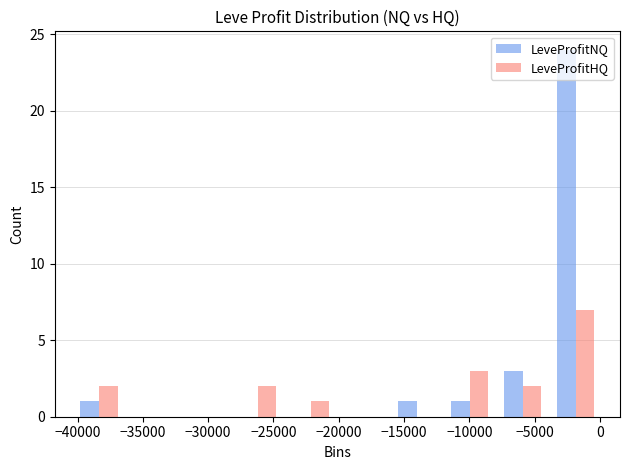

Reading left to right, list every range on the x-axis with the height of the bar of each series over it. Neither the bar edges nor the heights are printed on the chart, so give them approximately, as read against the axes.

-40500 to -36500: LeveProfitNQ=1	LeveProfitHQ=2
-36500 to -32500: LeveProfitNQ=0	LeveProfitHQ=0
-32500 to -28000: LeveProfitNQ=0	LeveProfitHQ=0
-28000 to -24000: LeveProfitNQ=0	LeveProfitHQ=2
-24000 to -20000: LeveProfitNQ=0	LeveProfitHQ=1
-20000 to -16000: LeveProfitNQ=0	LeveProfitHQ=0
-16000 to -12000: LeveProfitNQ=1	LeveProfitHQ=0
-12000 to -8000: LeveProfitNQ=1	LeveProfitHQ=3
-8000 to -4000: LeveProfitNQ=3	LeveProfitHQ=2
-4000 to 0: LeveProfitNQ=24	LeveProfitHQ=7